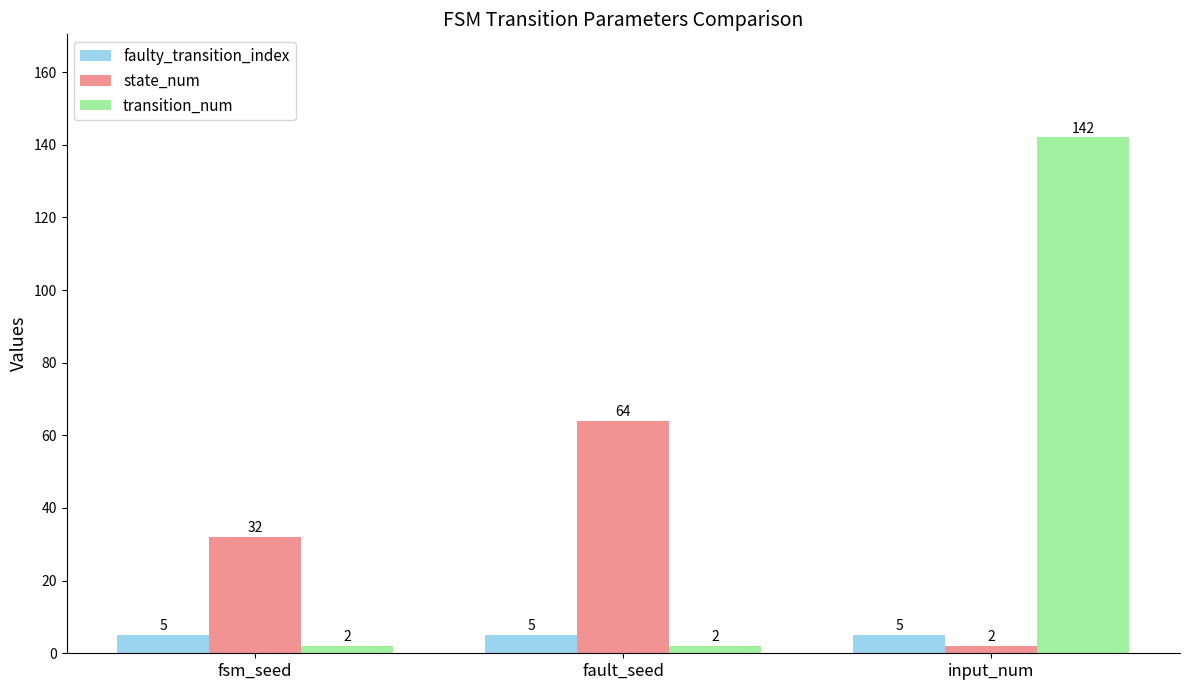

What are all the series names shown in the legend?

faulty_transition_index, state_num, transition_num